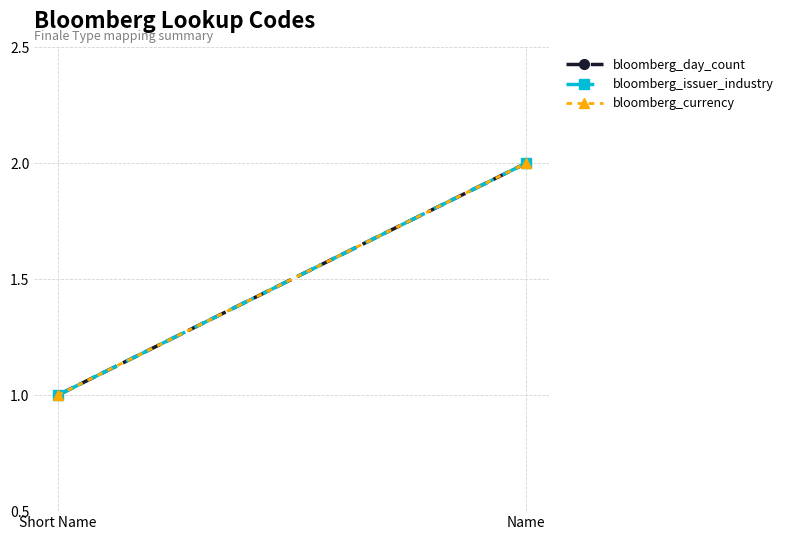

Which series has the largest total across all categories?

bloomberg_day_count